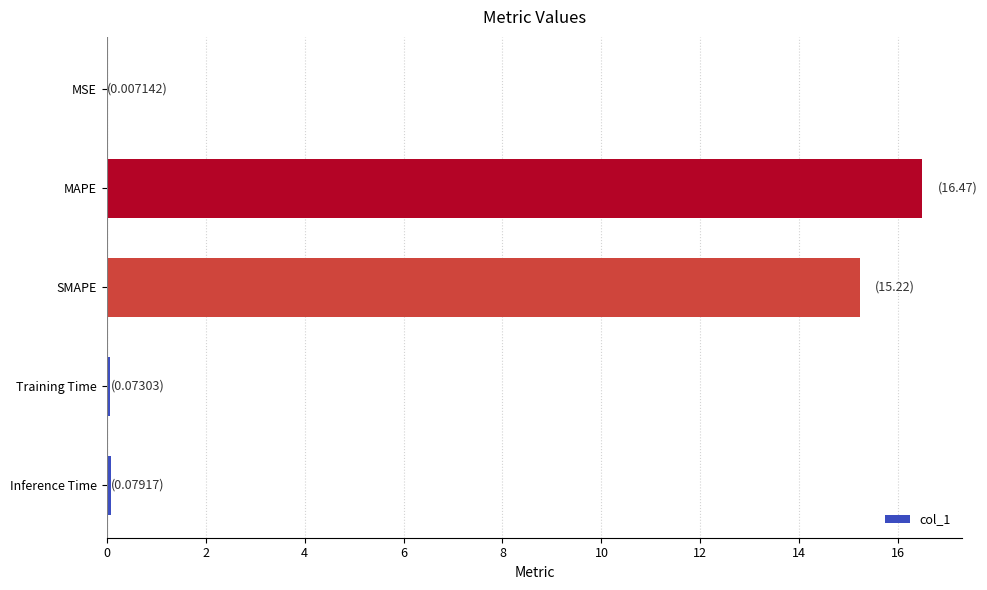

What is the average value?

6.4